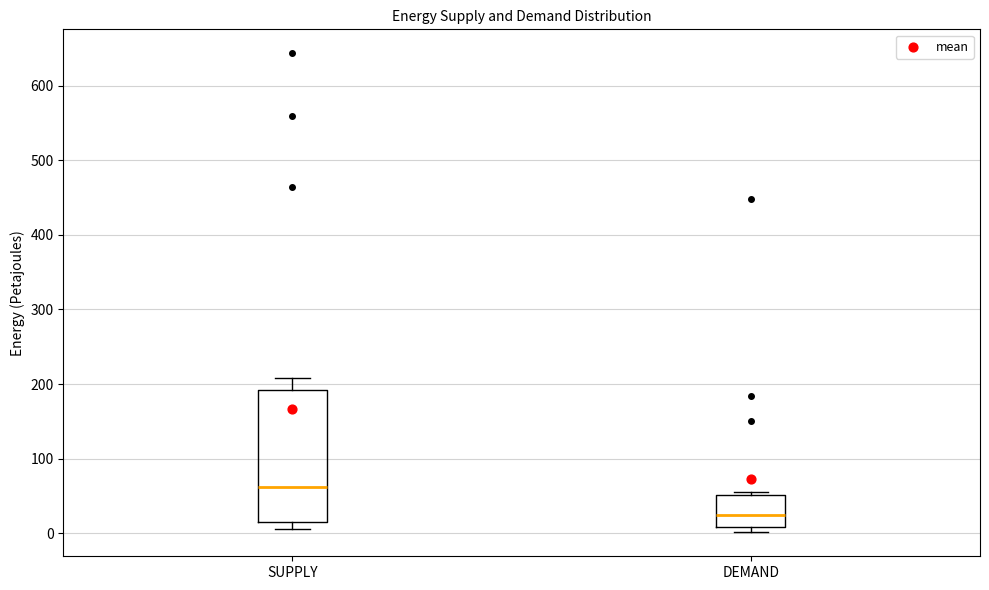

Comparing the boxes themselves (not the whiskers), which one is the tallest?

SUPPLY